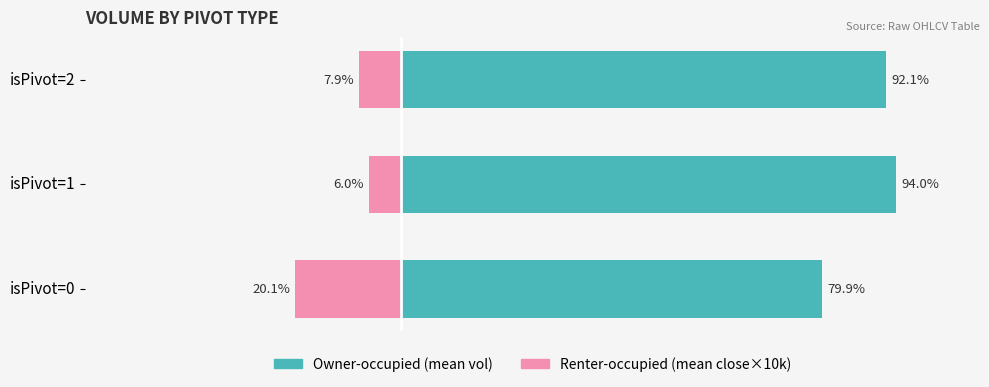

How many distinct data groups are displayed?

2